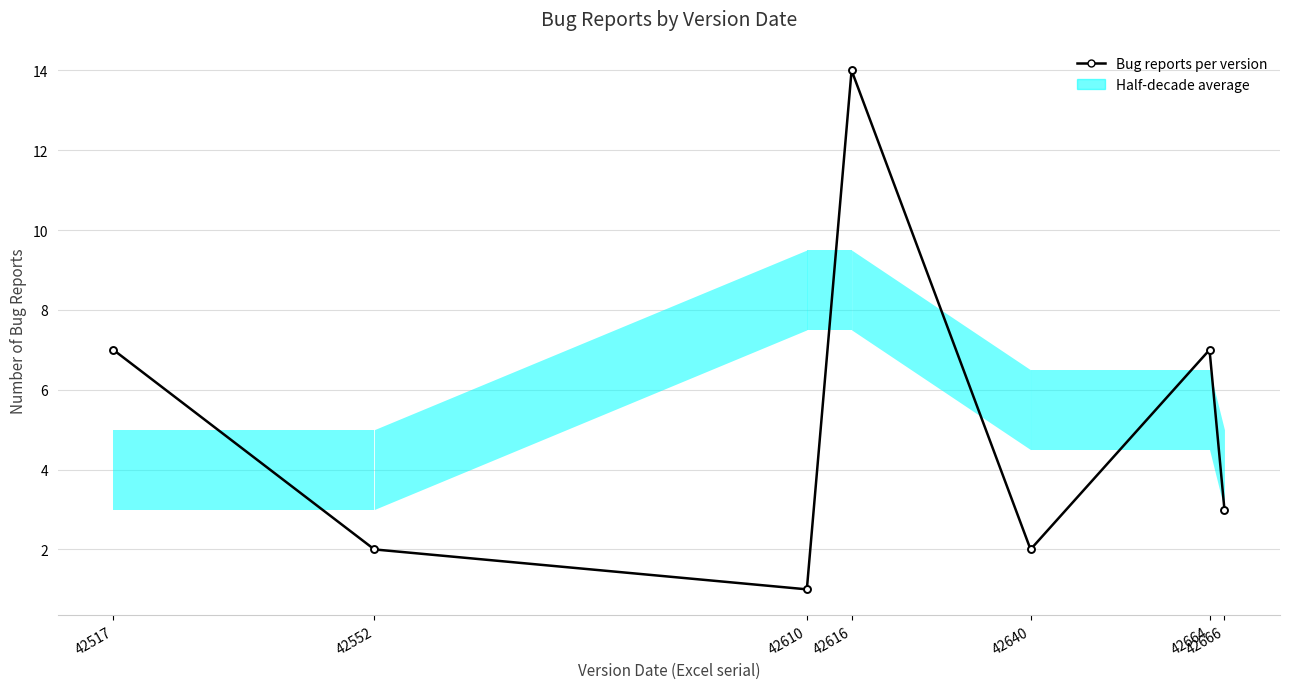

At which category does the data reach its first local valley?

42610